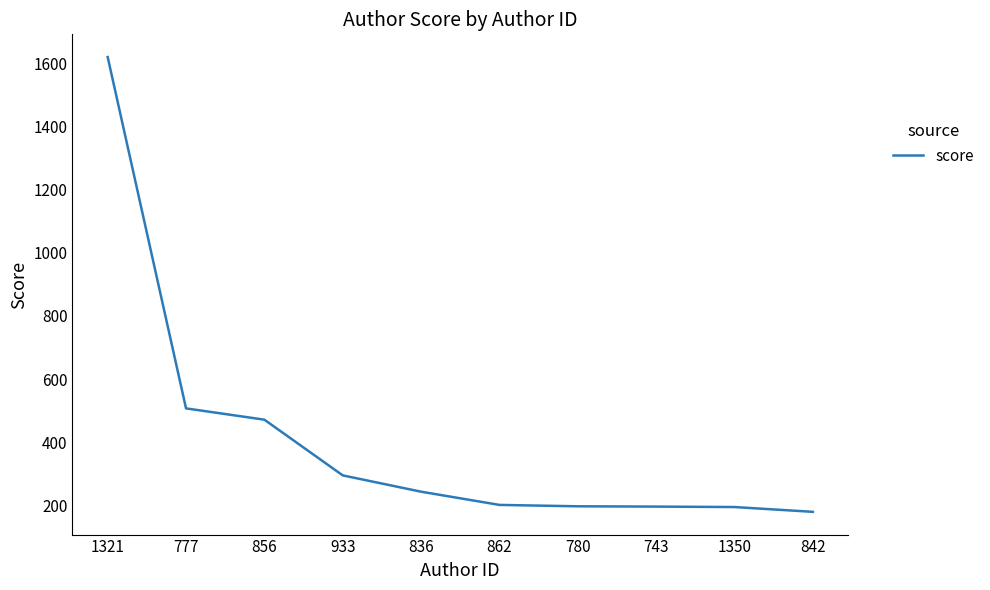

What is the greatest value displayed?

1619.2